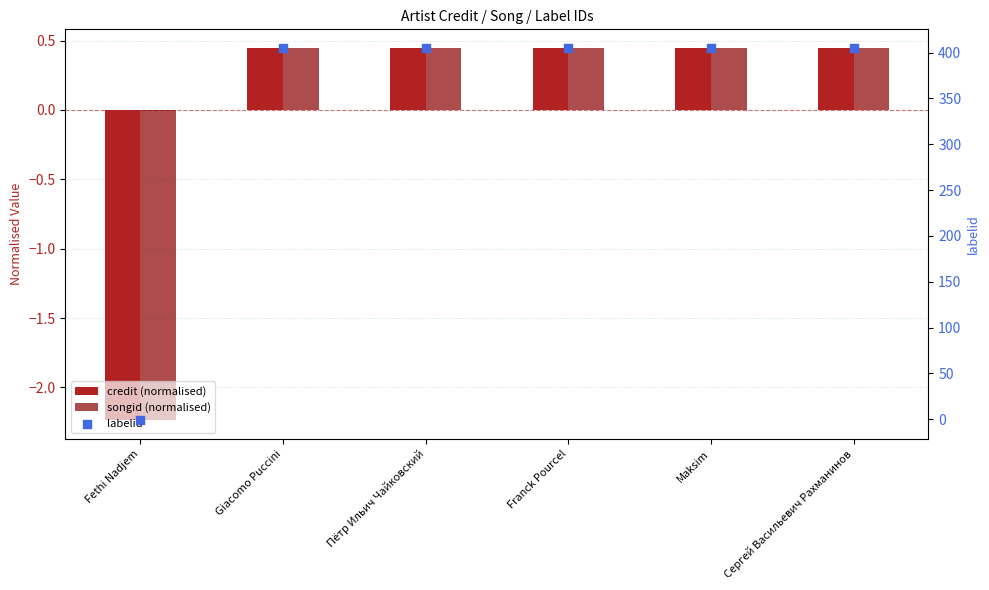

Which series reaches the maximum Y coordinate?

labelid